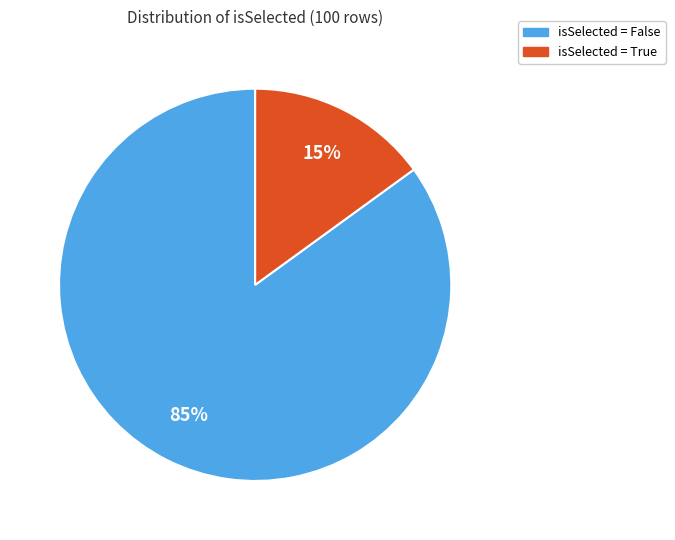

Does any single category account for the majority?

Yes